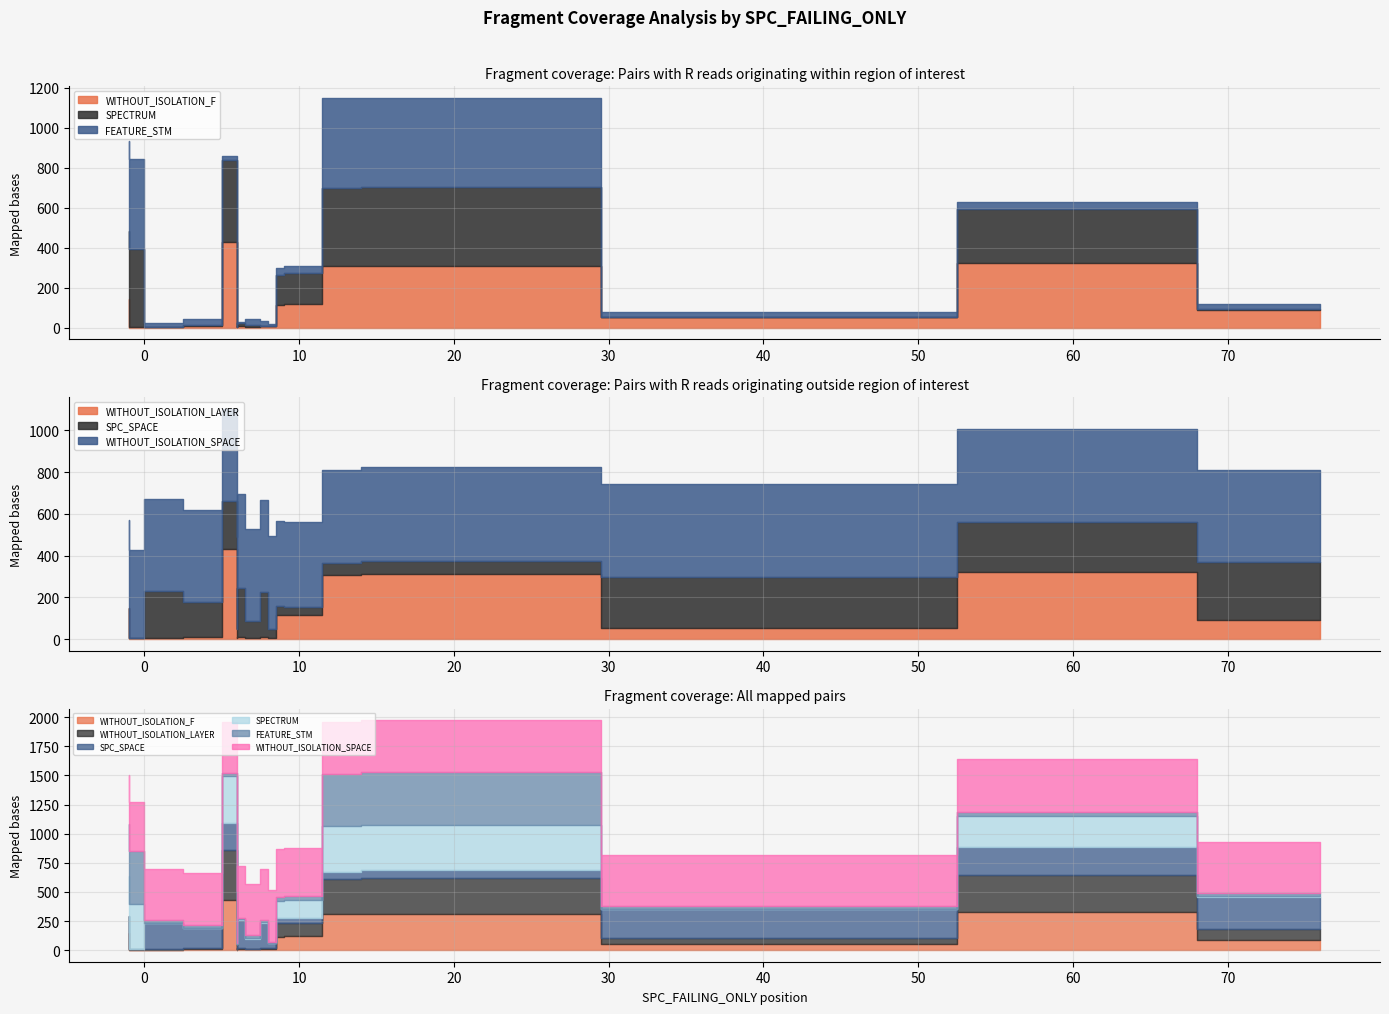

What is the lowest value of the WITHOUT_ISOLATION_LAYER series?

4